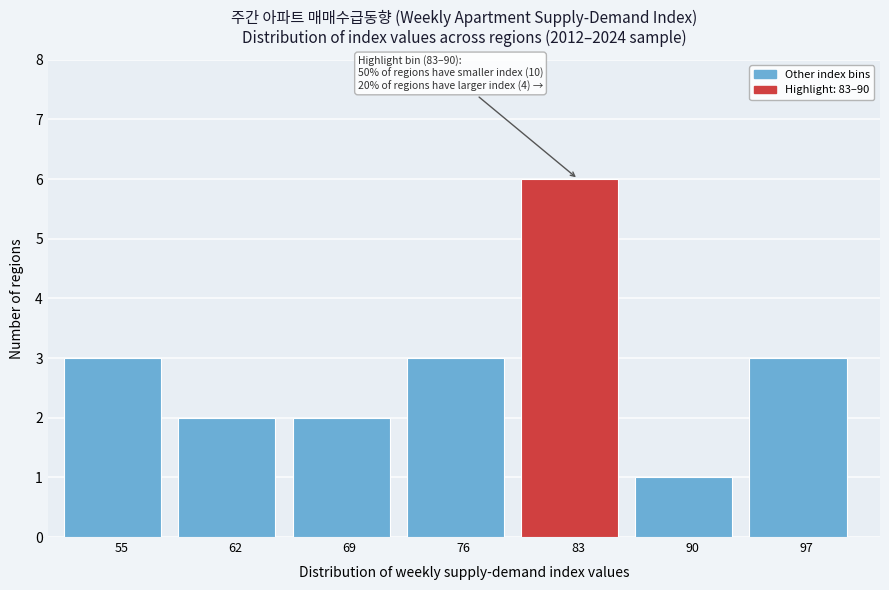

Reading right to left, what are all the values shown in this chart?

97=3	90=1	83=6	76=3	69=2	62=2	55=3